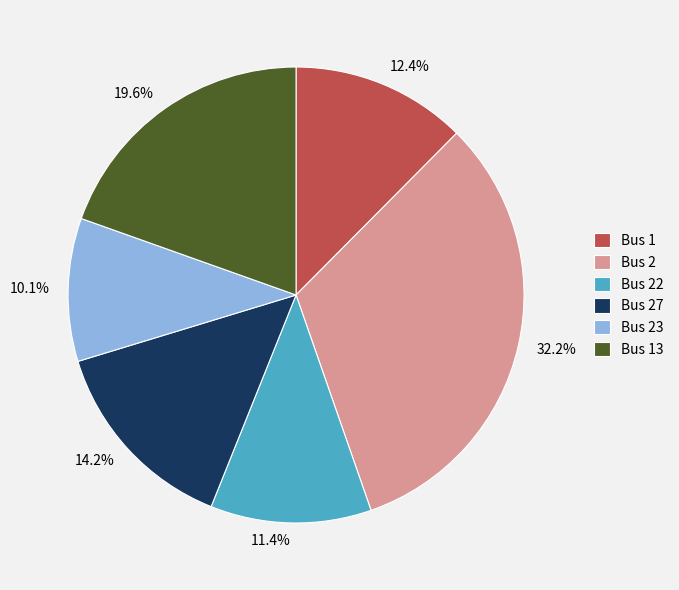

Which category has the biggest portion of the pie?

Bus 2